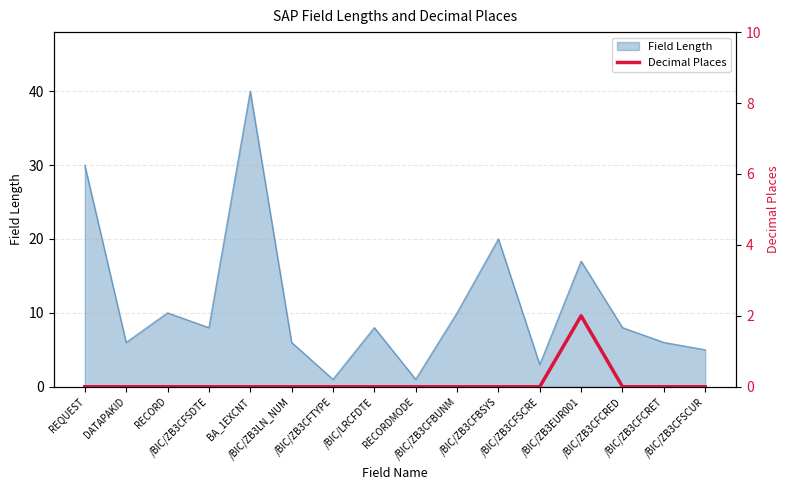

What is the maximum value for Field Length?

40